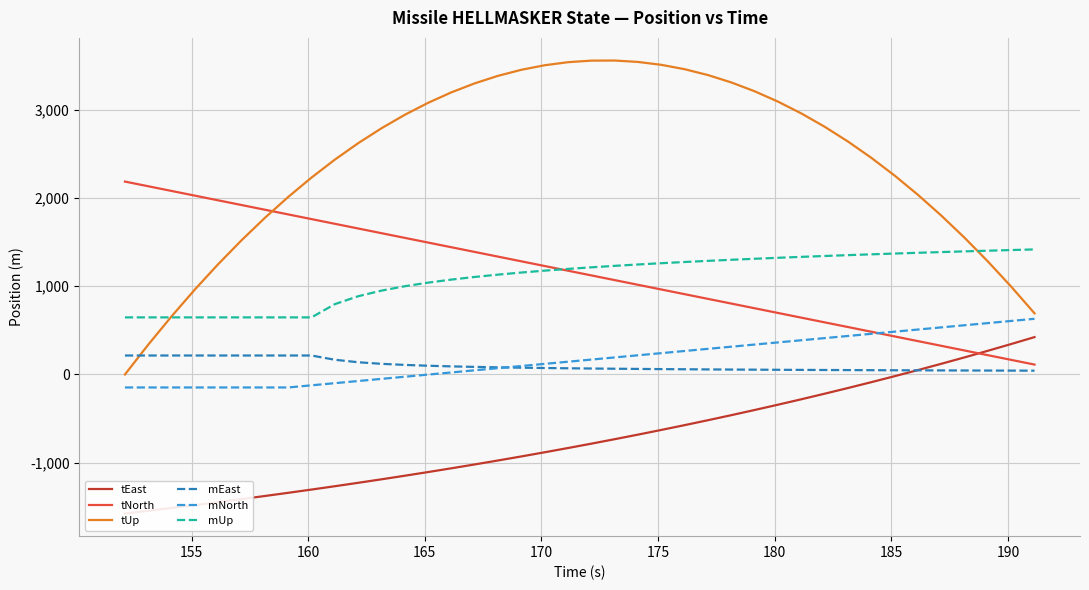

What are all the series names shown in the legend?

tEast, tNorth, tUp, mEast, mNorth, mUp